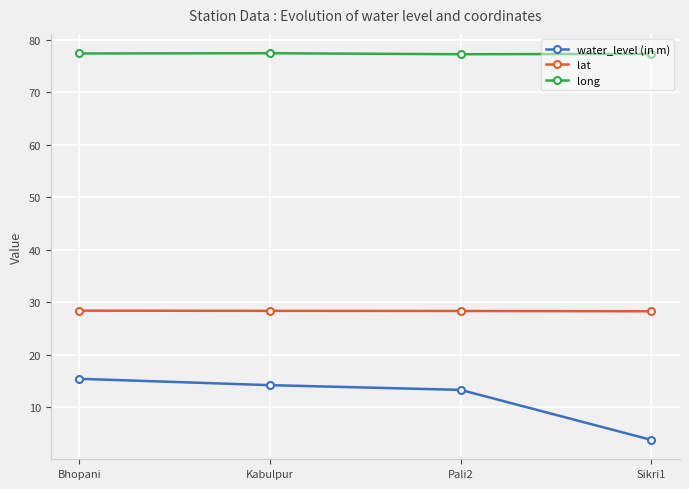

What is the sum of the water_level (in m) values at Kabulpur and Sikri1?

18.1